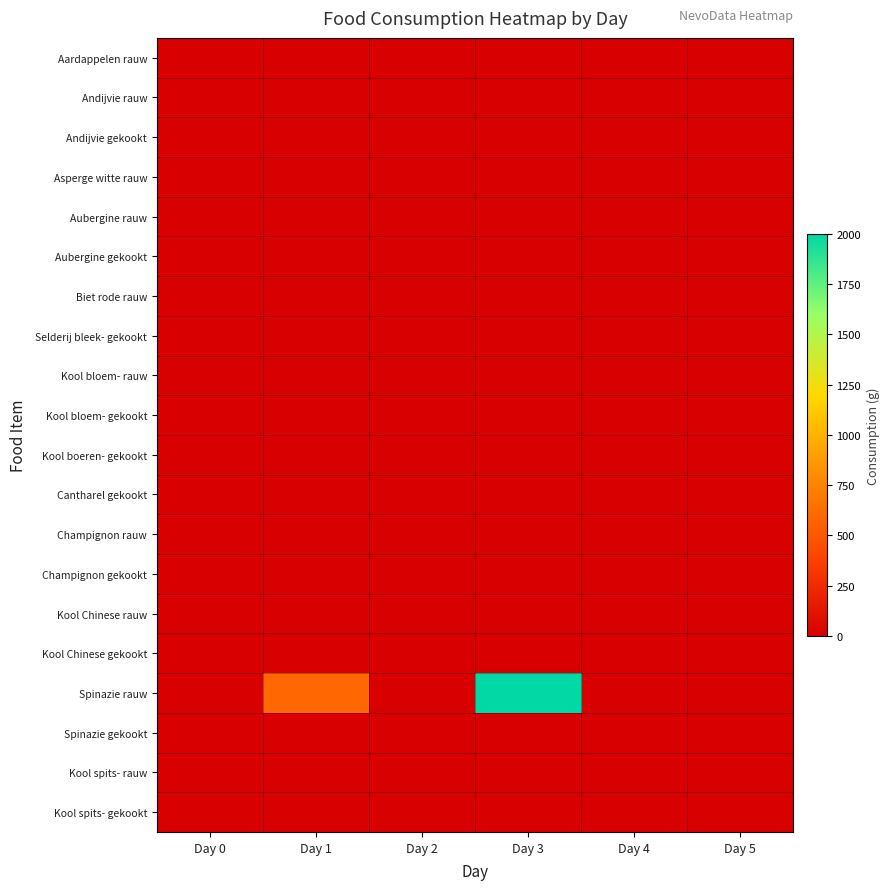

Reading left to right, what are all the values shown in this chart?

Aardappelen rauw: Day 0=0	Day 1=0	Day 2=0	Day 3=0	Day 4=0	Day 5=0
Andijvie rauw: Day 0=0	Day 1=0	Day 2=0	Day 3=0	Day 4=0	Day 5=0
Andijvie gekookt: Day 0=0	Day 1=0	Day 2=0	Day 3=0	Day 4=0	Day 5=0
Asperge witte rauw: Day 0=0	Day 1=0	Day 2=0	Day 3=0	Day 4=0	Day 5=0
Aubergine rauw: Day 0=0	Day 1=0	Day 2=0	Day 3=0	Day 4=0	Day 5=0
Aubergine gekookt: Day 0=0	Day 1=0	Day 2=0	Day 3=0	Day 4=0	Day 5=0
Biet rode rauw: Day 0=0	Day 1=0	Day 2=0	Day 3=0	Day 4=0	Day 5=0
Selderij bleek- gekookt: Day 0=0	Day 1=0	Day 2=0	Day 3=0	Day 4=0	Day 5=0
Kool bloem- rauw: Day 0=0	Day 1=0	Day 2=0	Day 3=0	Day 4=0	Day 5=0
Kool bloem- gekookt: Day 0=0	Day 1=0	Day 2=0	Day 3=0	Day 4=0	Day 5=0
Kool boeren- gekookt: Day 0=0	Day 1=0	Day 2=0	Day 3=0	Day 4=0	Day 5=0
Cantharel gekookt: Day 0=0	Day 1=0	Day 2=0	Day 3=0	Day 4=0	Day 5=0
Champignon rauw: Day 0=0	Day 1=0	Day 2=0	Day 3=0	Day 4=0	Day 5=0
Champignon gekookt: Day 0=0	Day 1=0	Day 2=0	Day 3=0	Day 4=0	Day 5=0
Kool Chinese rauw: Day 0=0	Day 1=0	Day 2=0	Day 3=0	Day 4=0	Day 5=0
Kool Chinese gekookt: Day 0=0	Day 1=0	Day 2=0	Day 3=0	Day 4=0	Day 5=0
Spinazie rauw: Day 0=0	Day 1=600	Day 2=0	Day 3=2000	Day 4=0	Day 5=0
Spinazie gekookt: Day 0=0	Day 1=0	Day 2=0	Day 3=0	Day 4=0	Day 5=0
Kool spits- rauw: Day 0=0	Day 1=0	Day 2=0	Day 3=0	Day 4=0	Day 5=0
Kool spits- gekookt: Day 0=0	Day 1=0	Day 2=0	Day 3=0	Day 4=0	Day 5=0